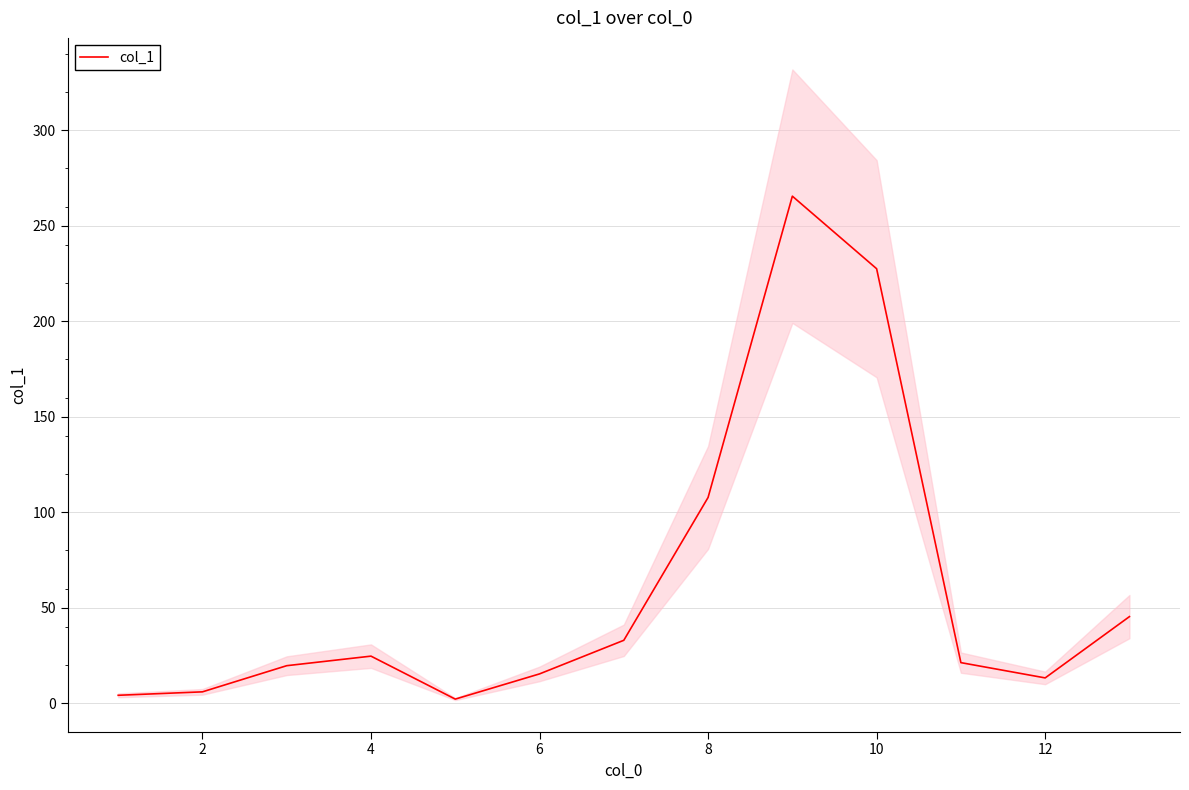

Is it true that col_1 equals 107.7 at 8?

True